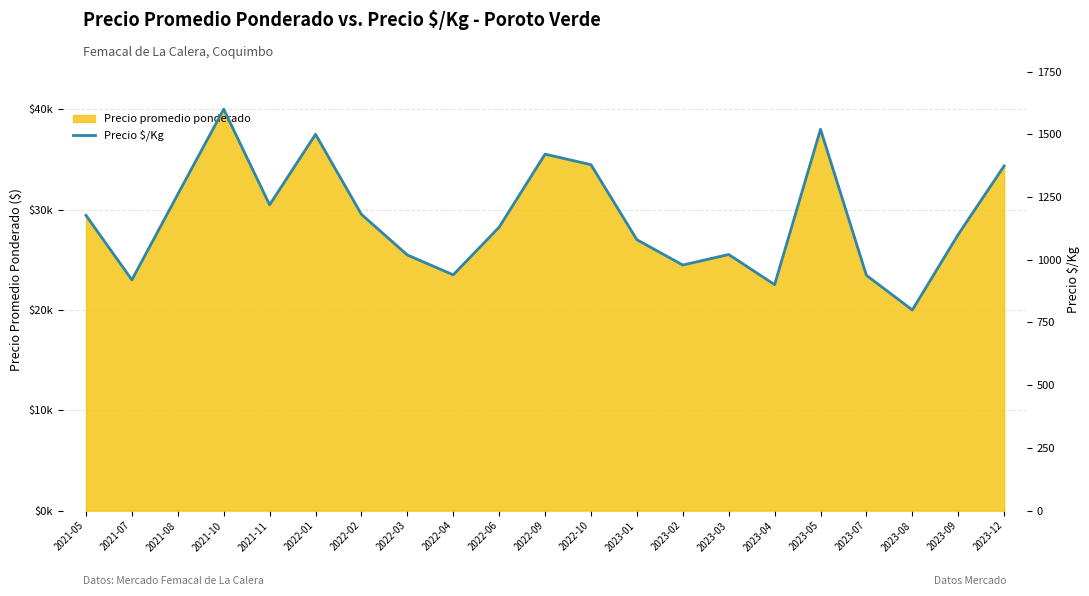

List the labels in order of value, largest first.

2021-10, 2023-05, 2022-01, 2022-09, 2022-10, 2023-12, 2021-08, 2021-11, 2022-02, 2021-05, 2022-06, 2023-09, 2023-01, 2023-03, 2022-03, 2023-02, 2022-04, 2023-07, 2021-07, 2023-04, 2023-08